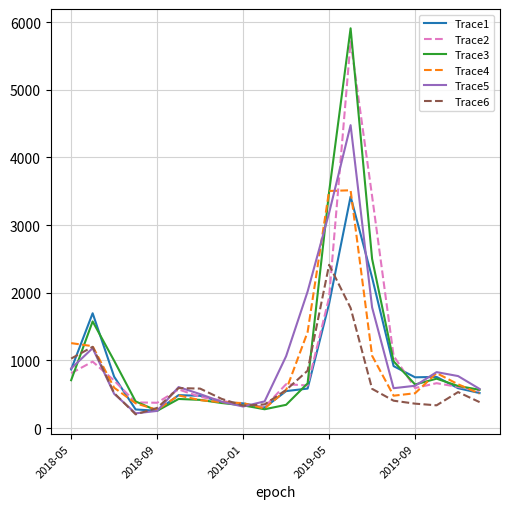

Which series has the widest spread of values?

Trace3